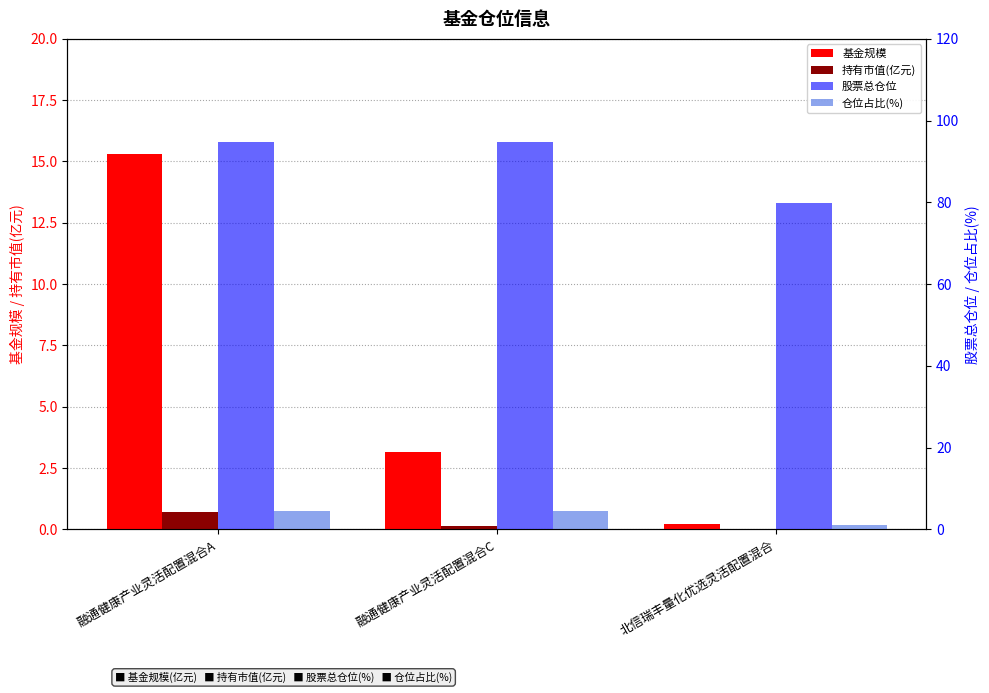

What are all the series names shown in the legend?

基金规模, 持有市值(亿元), 股票总仓位, 仓位占比(%)